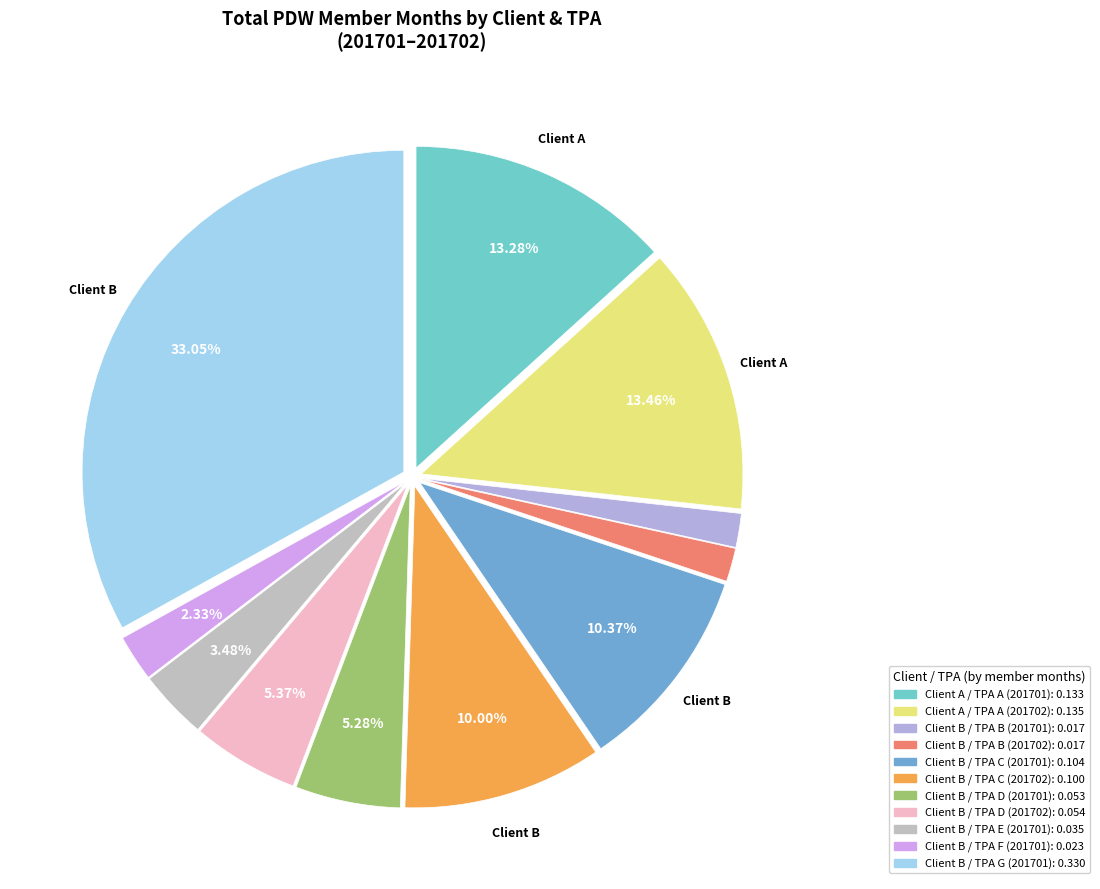

How many segments does this pie chart have?

11